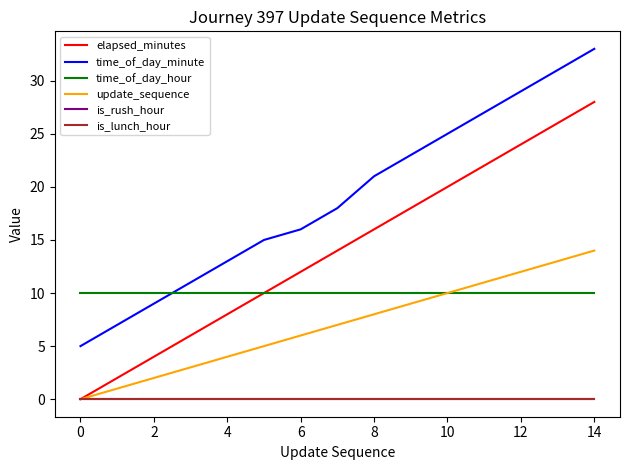

True or false: time_of_day_hour and is_rush_hour intersect in this chart.

False